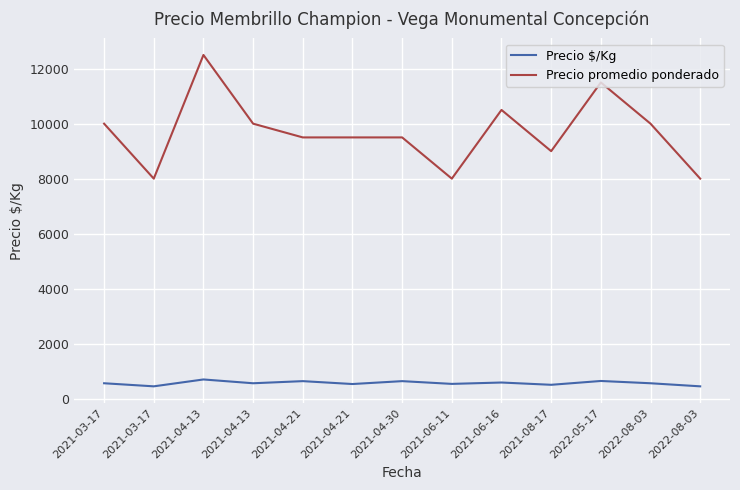

Rank the series by their maximum value, from lowest to highest.

Precio $/Kg, Precio promedio ponderado